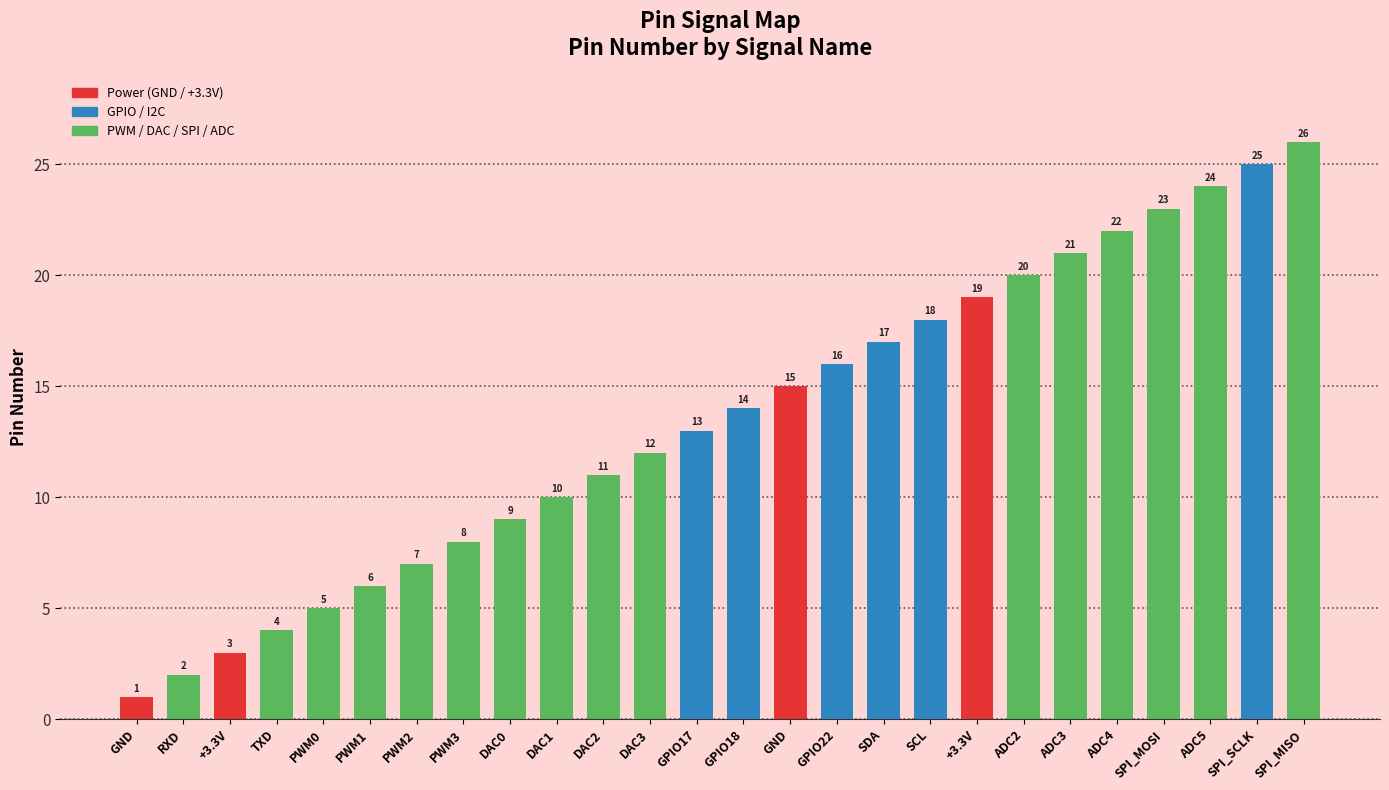

How many distinct data groups are displayed?

1